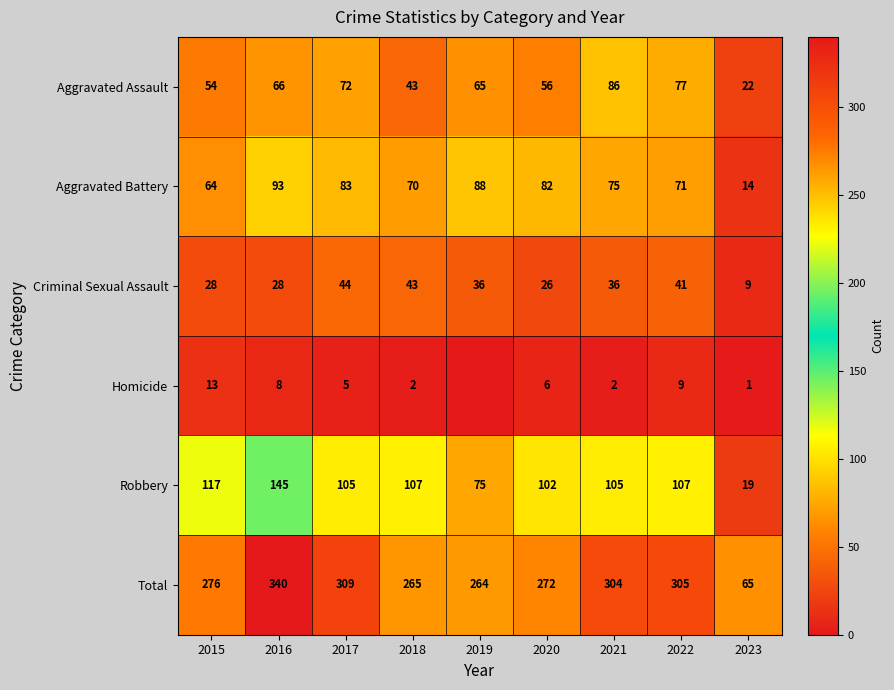

True or false: Aggravated Assault has a value of 88 at 2020.

False